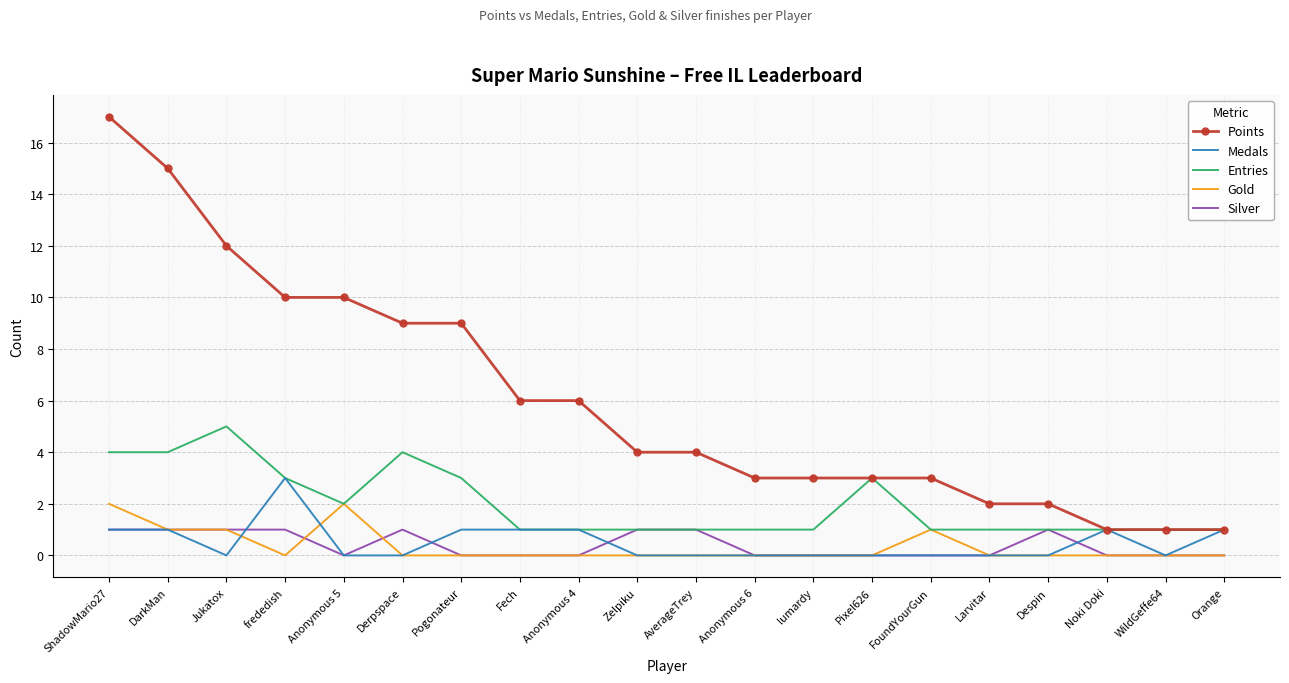

What is the total value across all series at Larvitar?

3